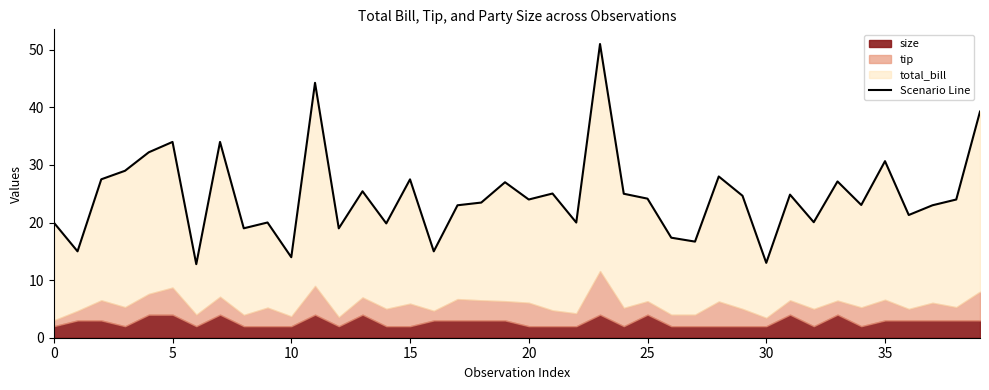

How many points are lower than both their immediate neighbors (excluding endpoints)?

14